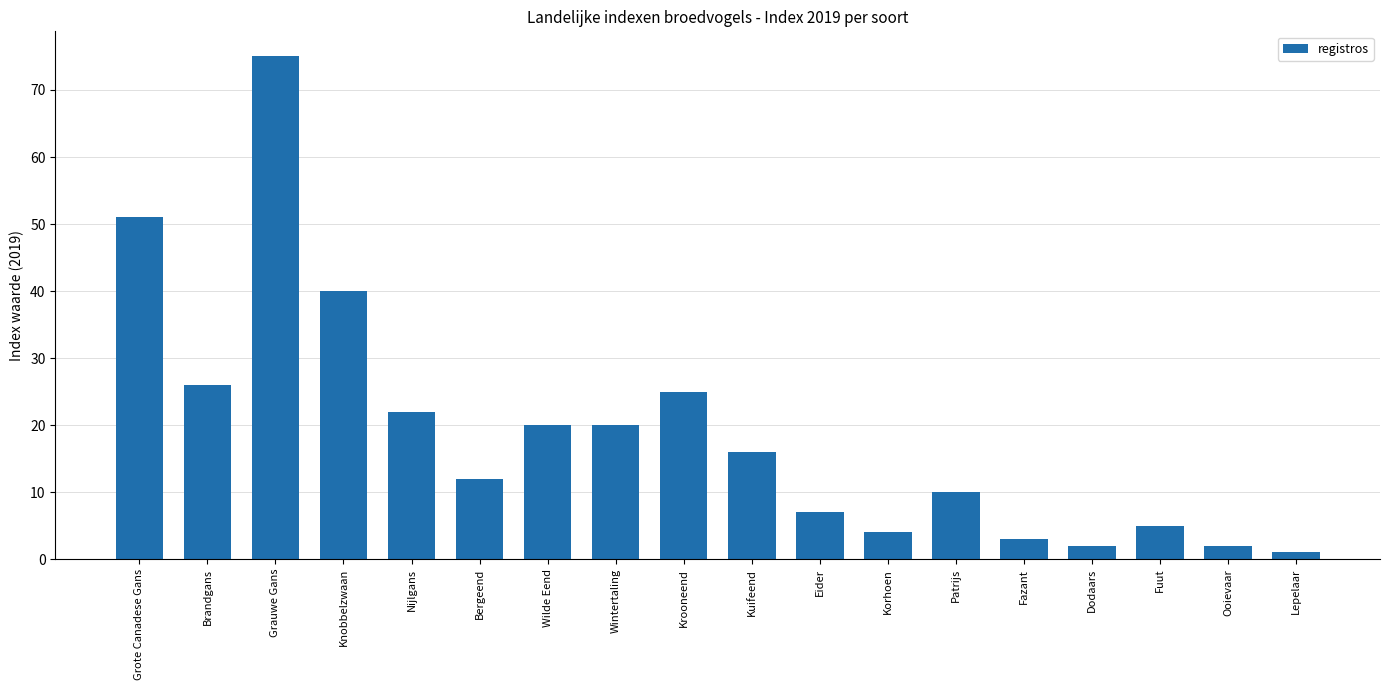

Reading left to right, list all the values displayed in this chart.

51	26	75	40	22	12	20	20	25	16	7	4	10	3	2	5	2	1